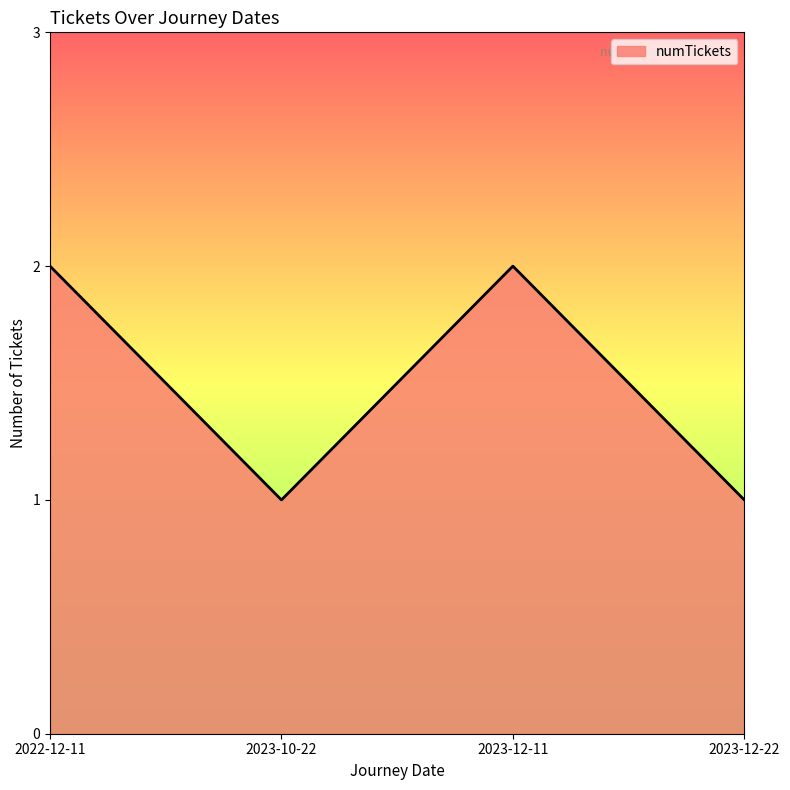

What is the sum of all values?

6